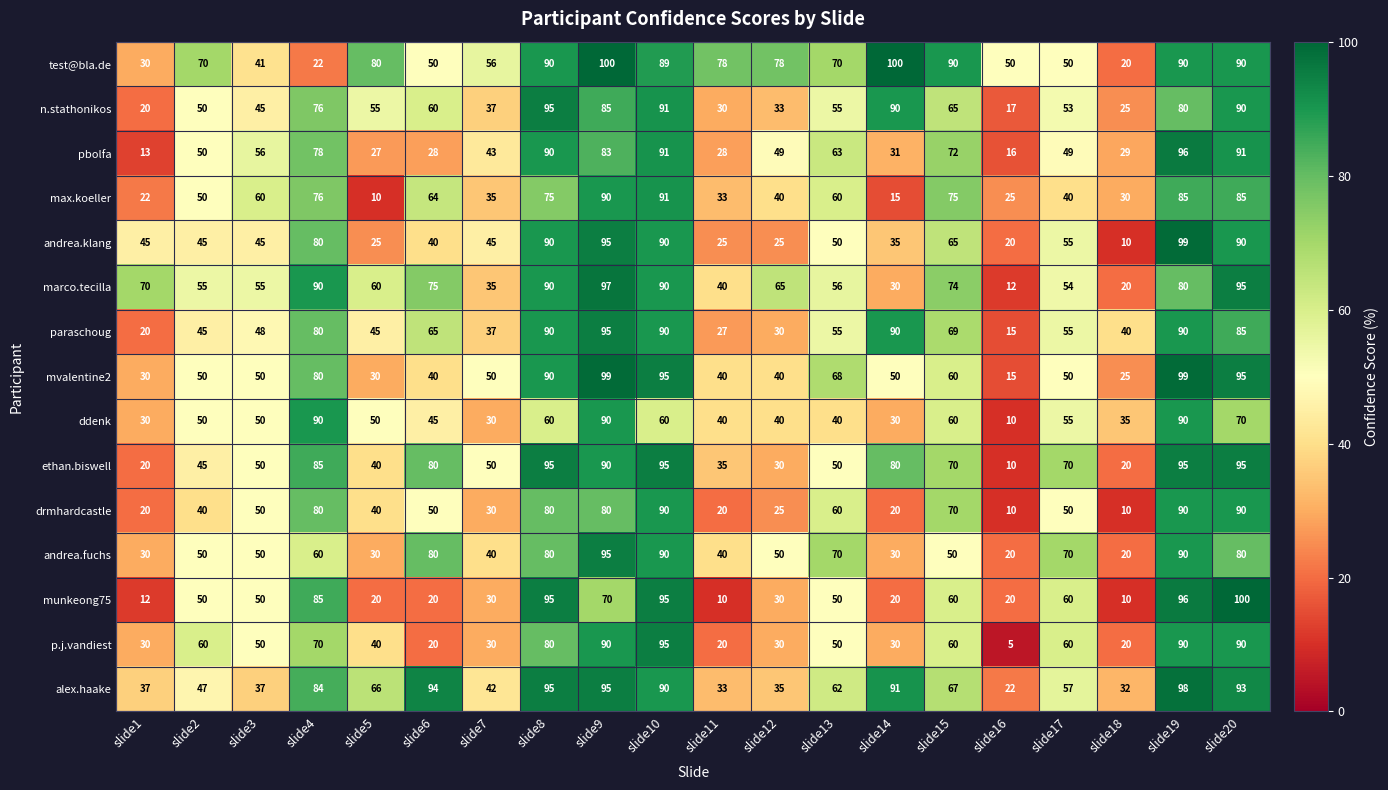

What is the minimum value shown in the chart?

5